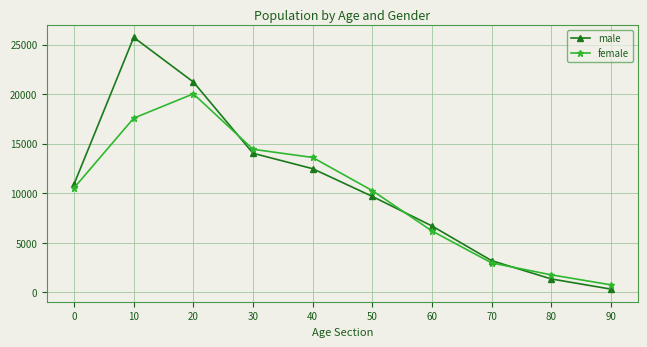

Which category has the highest value across all series?

10